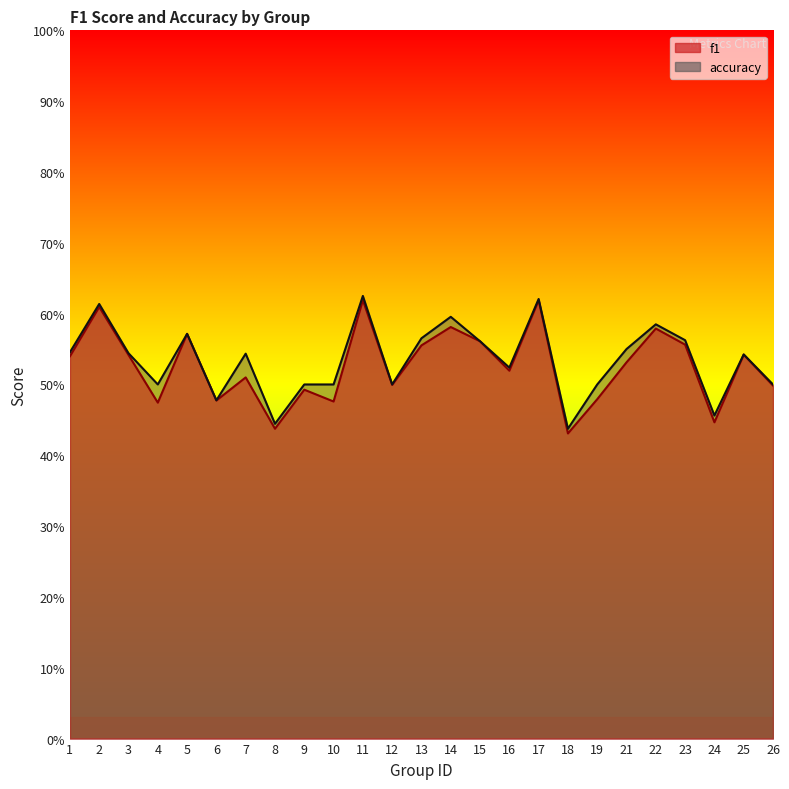

Rank the categories by f1 value from lowest to highest.

18, 8, 24, 4, 10, 6, 19, 9, 26, 12, 7, 16, 21, 1, 3, 25, 13, 23, 15, 5, 22, 14, 2, 17, 11